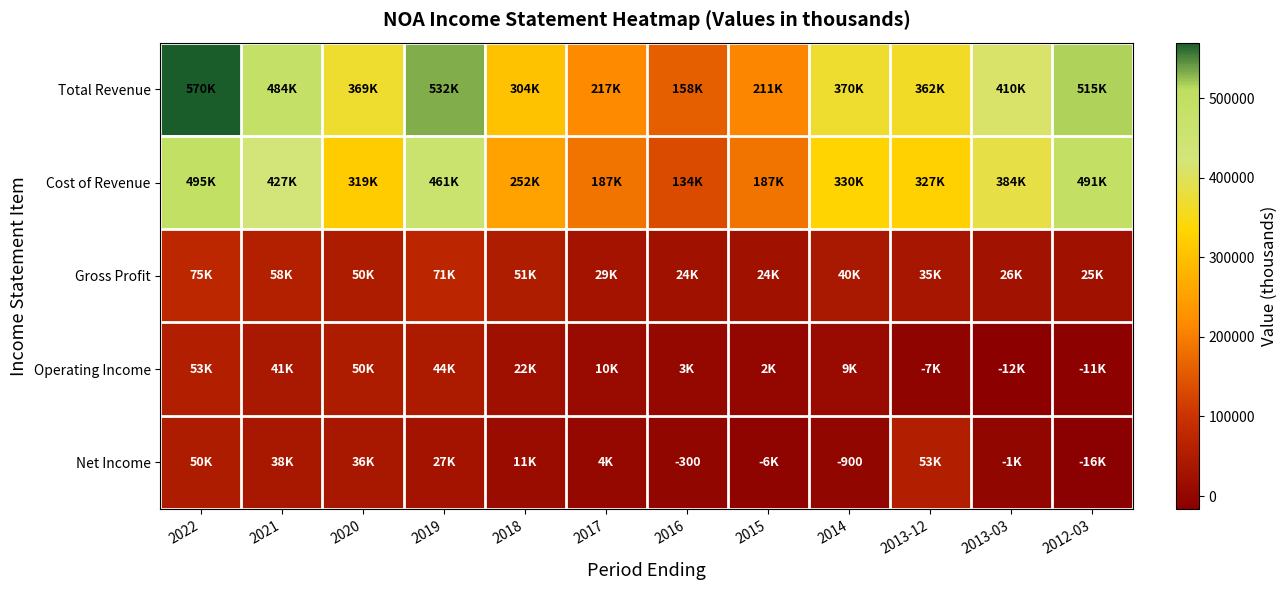

How many values in the Cost of Revenue series are below 330000?

6